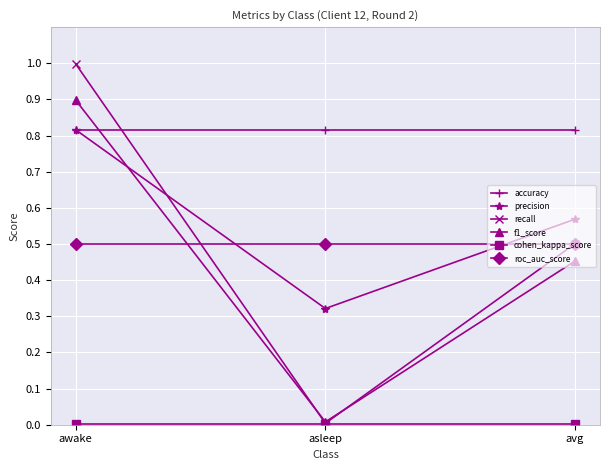

What is the sum of all recall values?

1.5